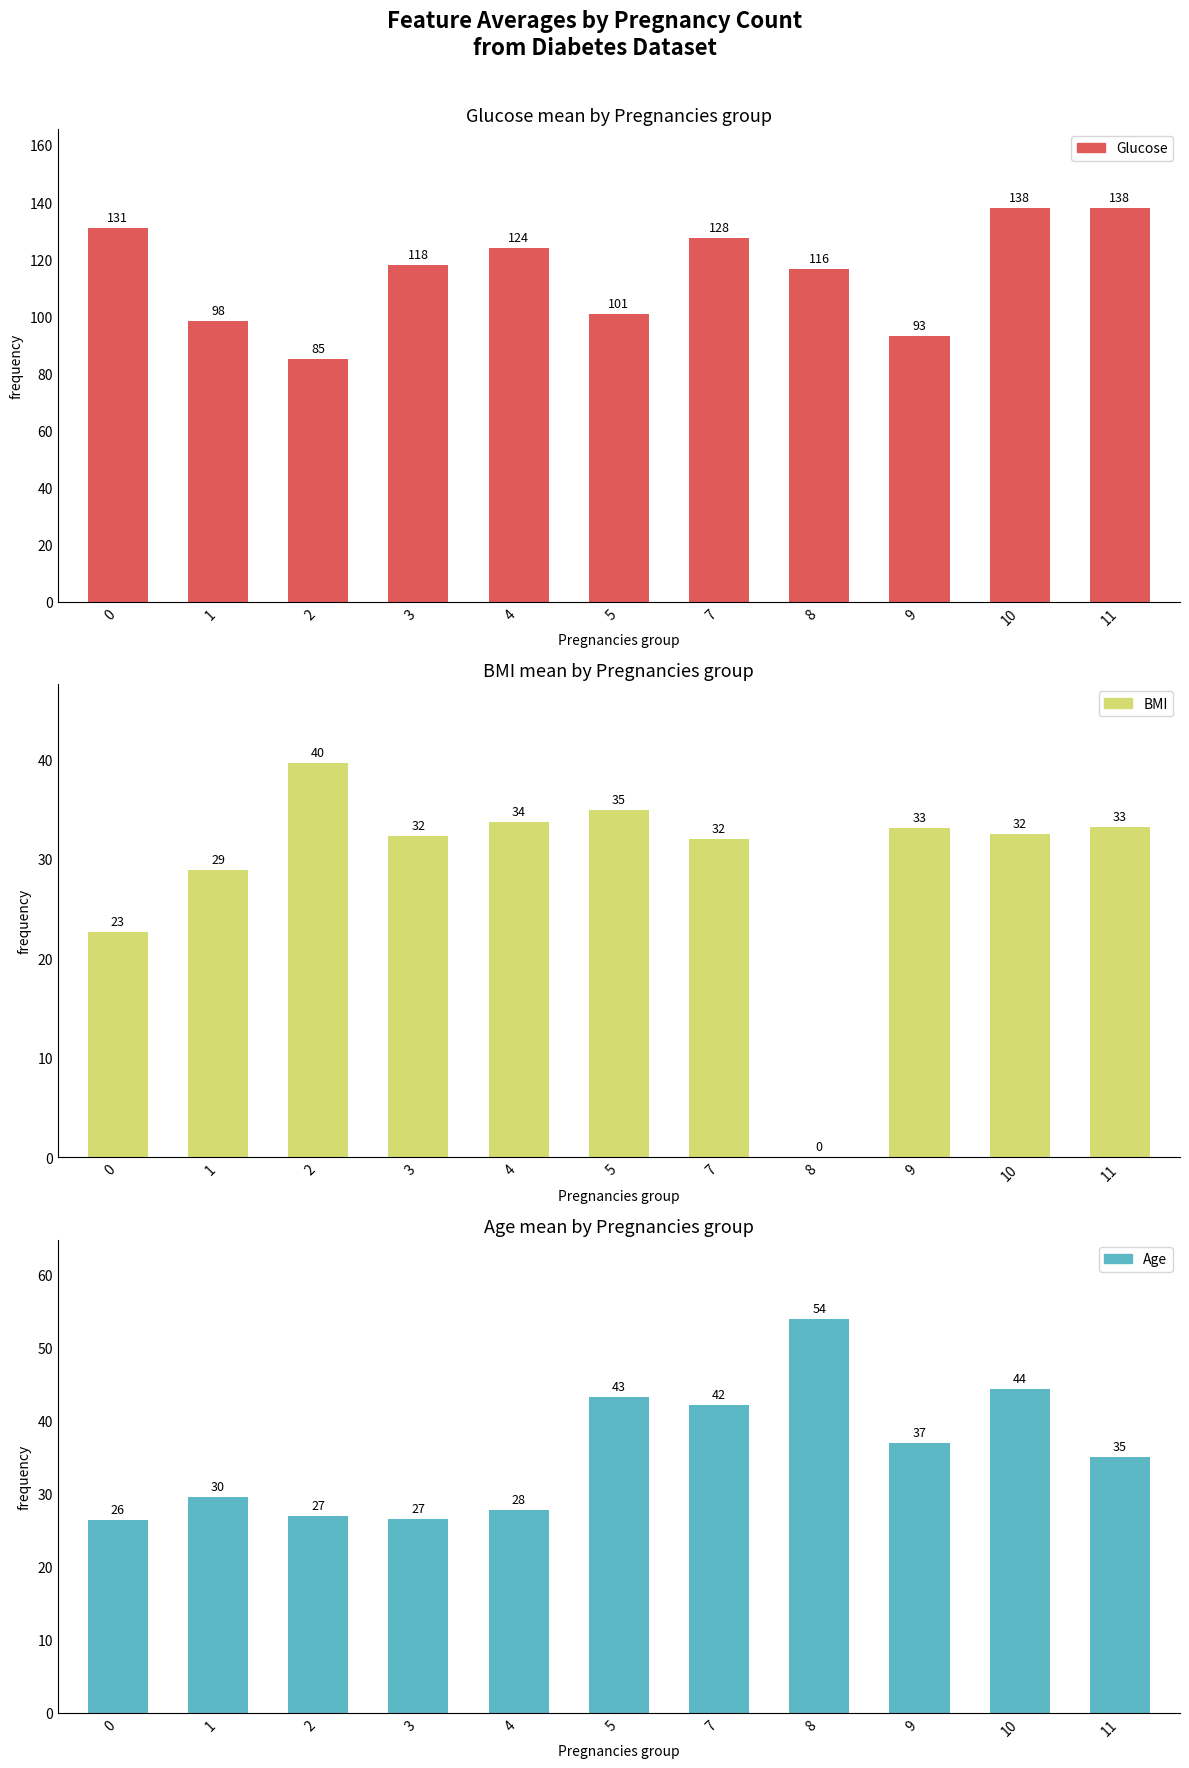

Are the bars horizontal?

No